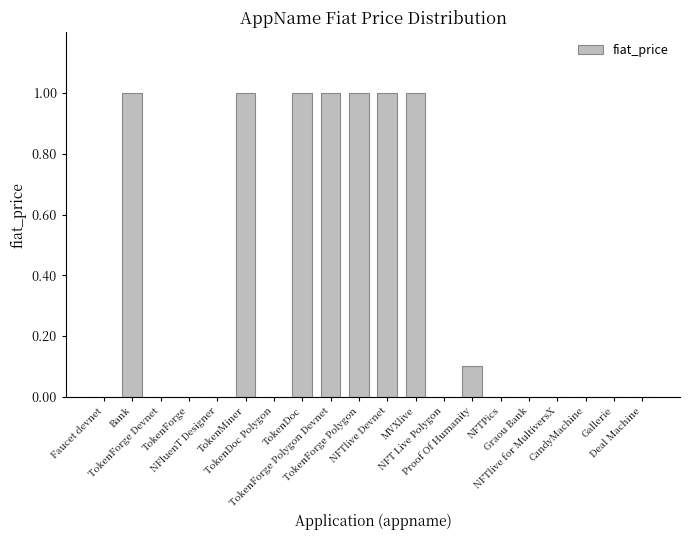

What is the average value?

0.4